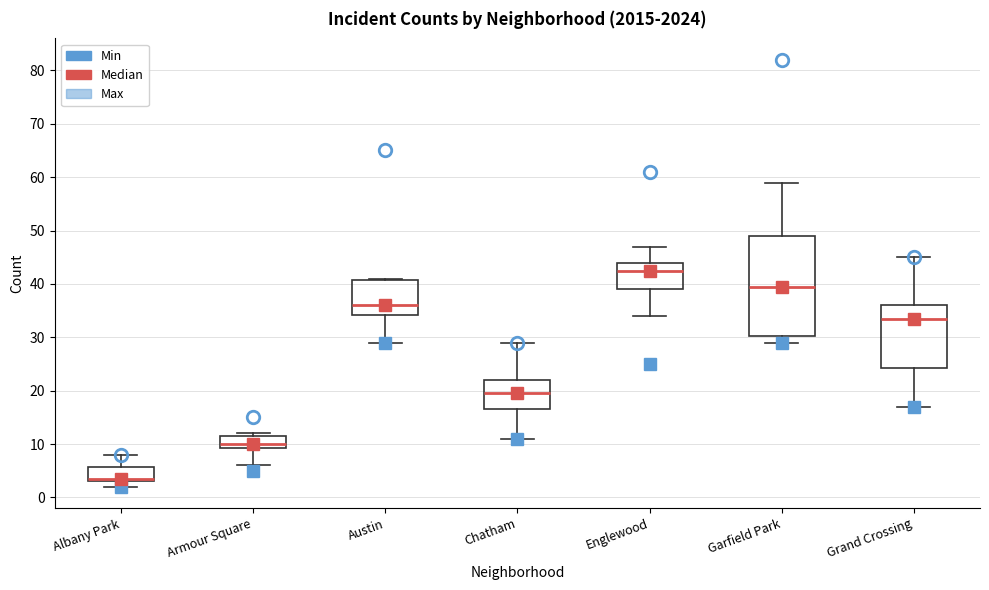

Comparing the boxes themselves (not the whiskers), which one is the tallest?

Garfield Park